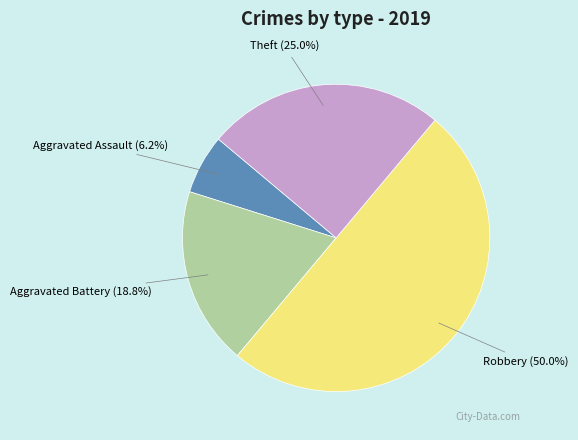

What is the smallest slice in the pie chart?

Aggravated Assault